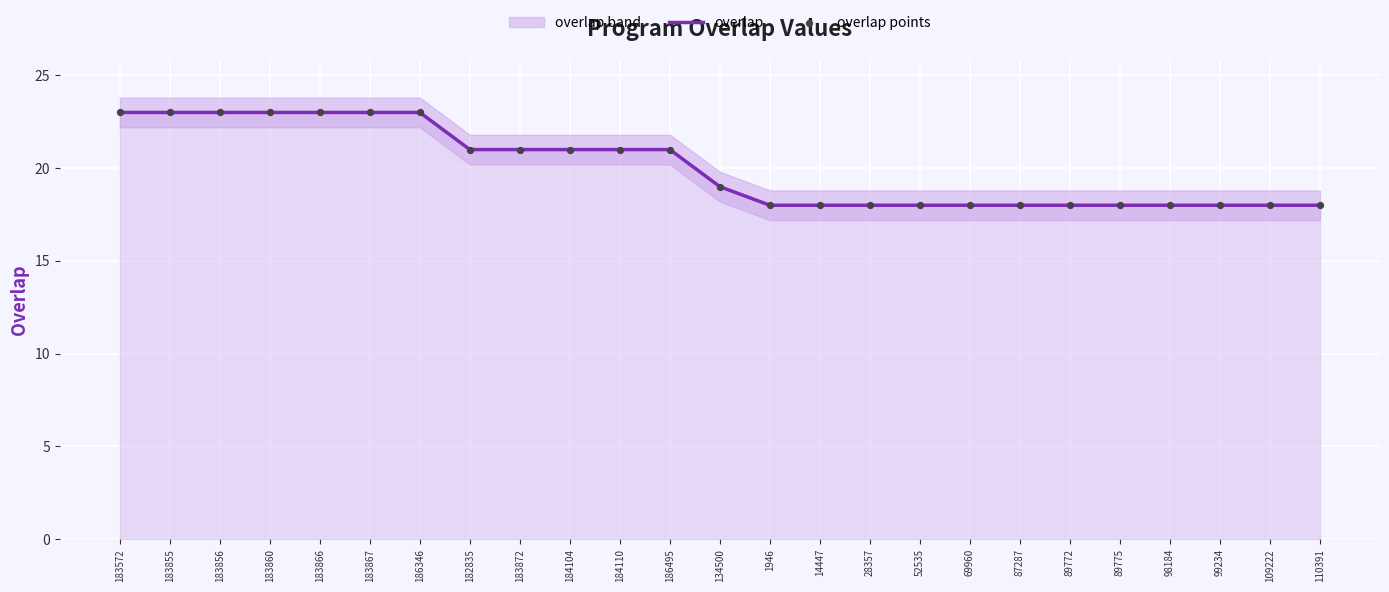

At how many categories does at least one series exceed 22?

7